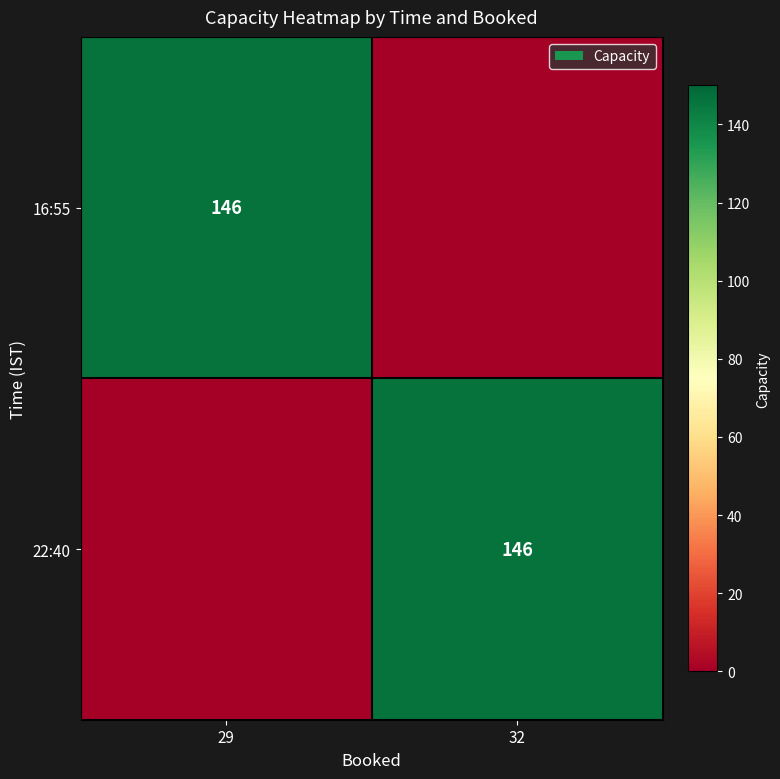

True or false: 22:40 has a value of 227 at 32.

False